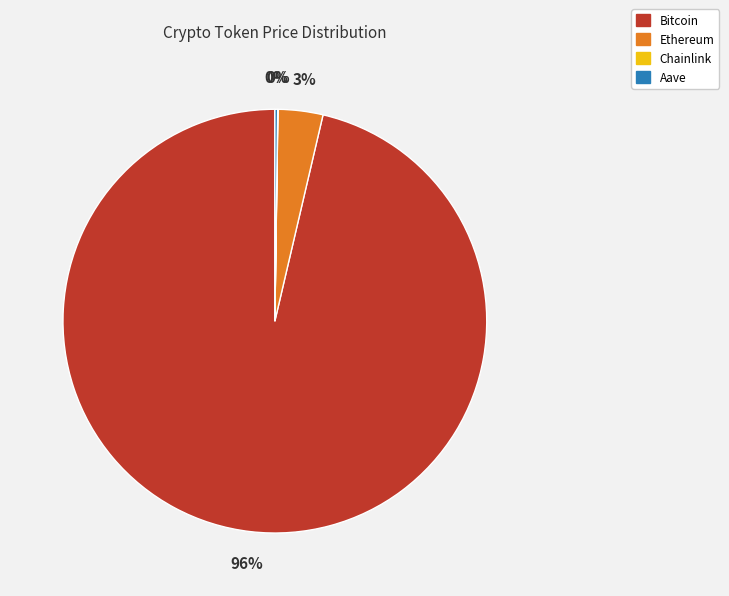

Is there any slice that represents more than half of the pie?

Yes